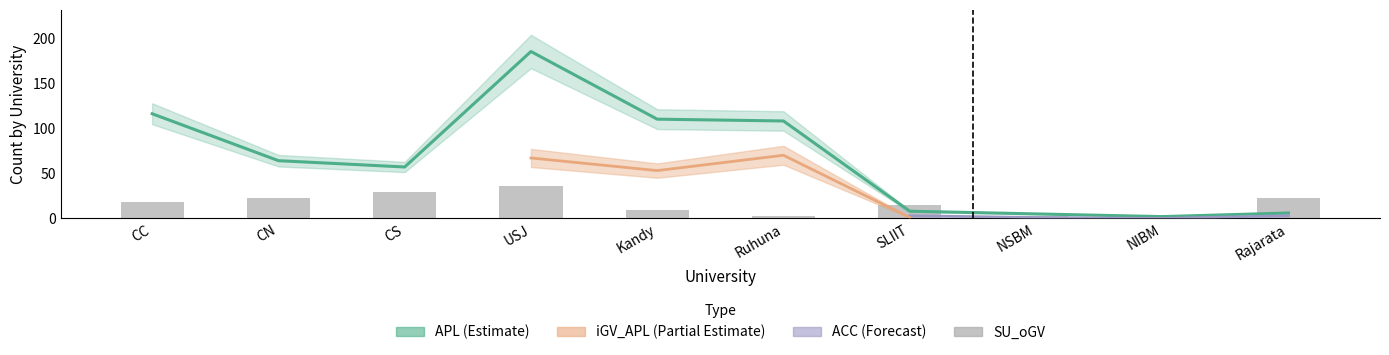

What position from the right is CN?

9